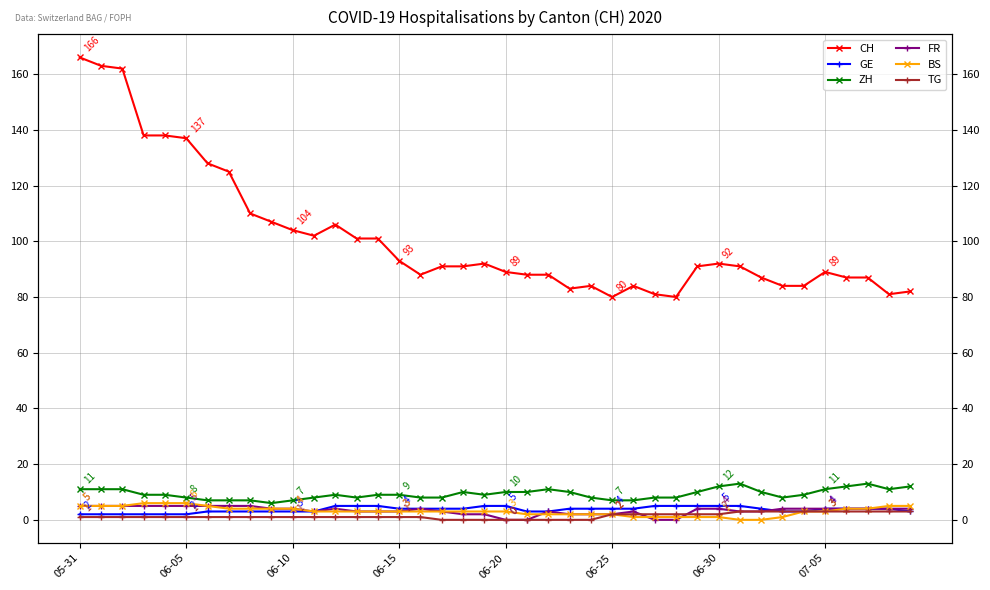

What is the label of the 3rd point from the right?

37